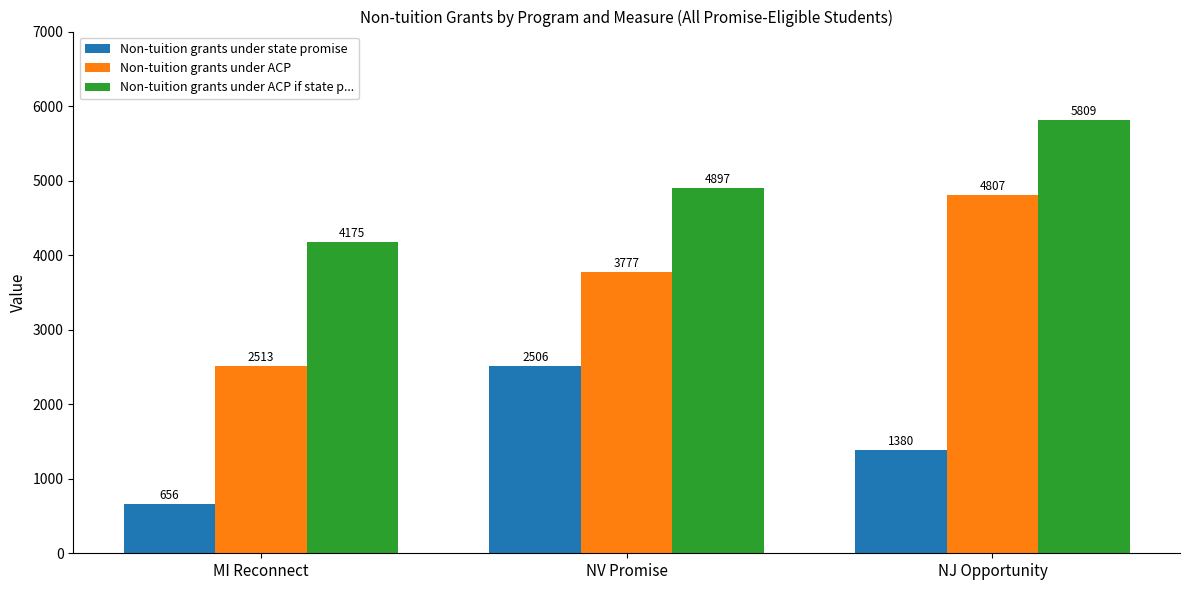

Rank the categories by Non-tuition grants under ACP if state p... value from highest to lowest.

NJ Opportunity, NV Promise, MI Reconnect